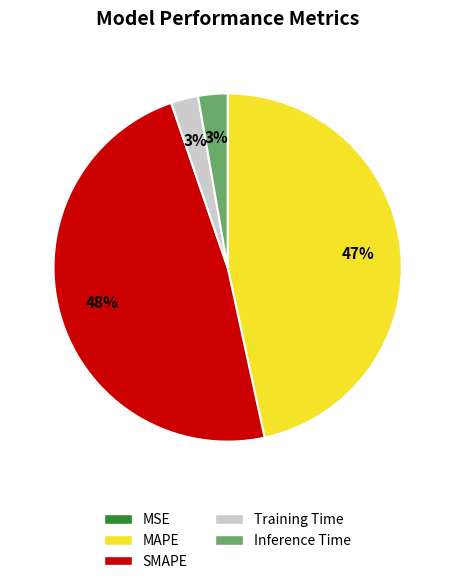

To the nearest percent, what is the average slice percentage?

20%